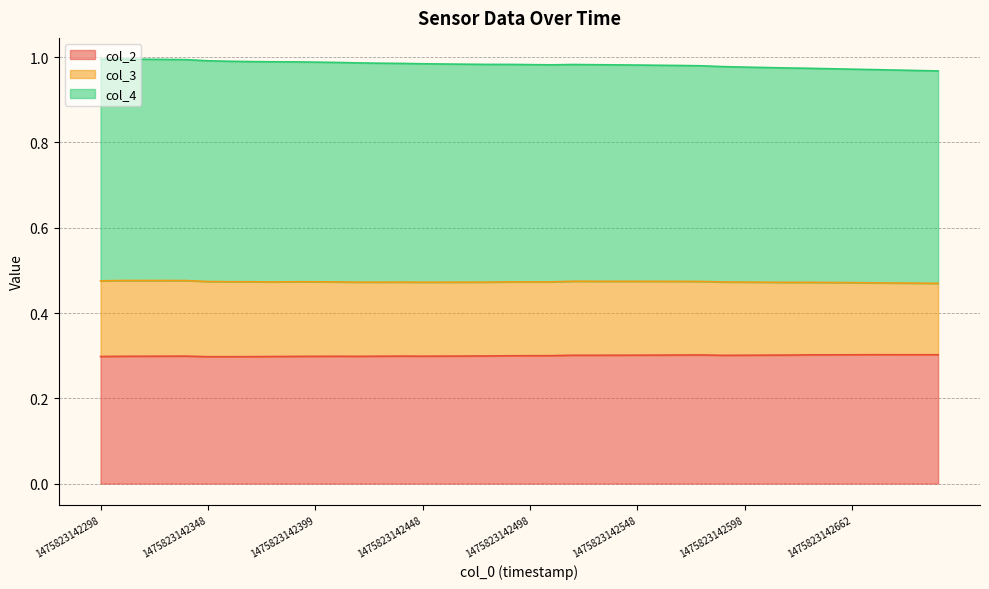

What is the highest value of the col_2 series?

0.3